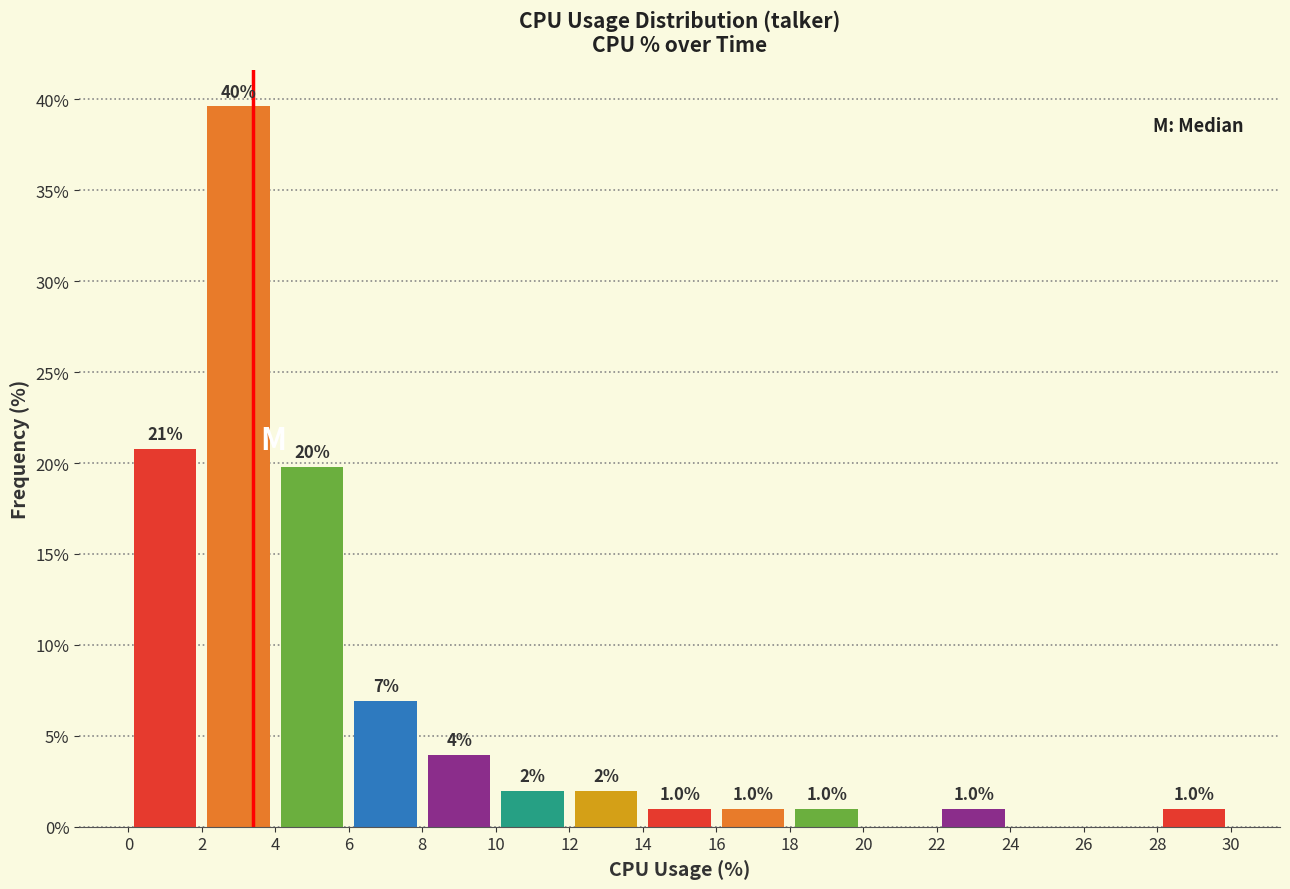

Which range on the x-axis has the tallest bar?

2 to 4